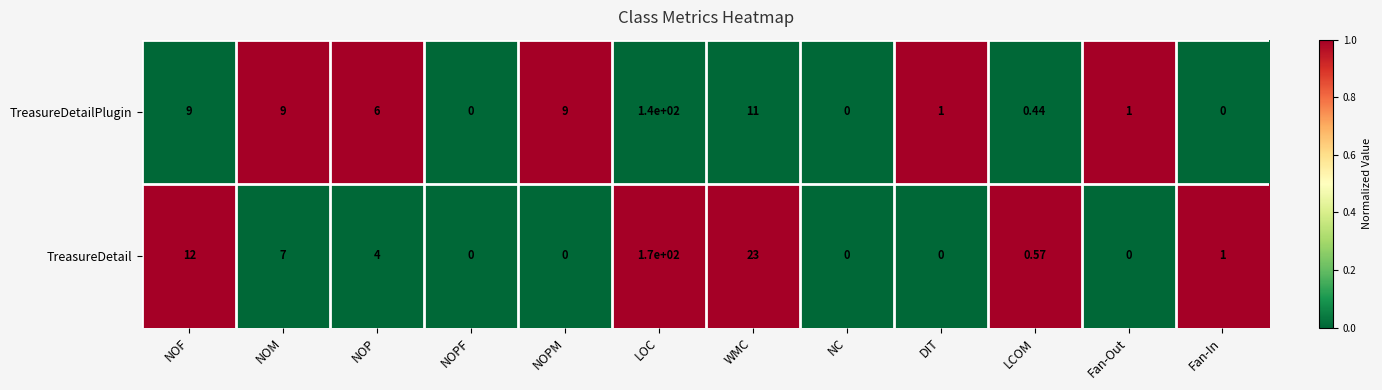

How many positive values does the TreasureDetailPlugin series have?

9